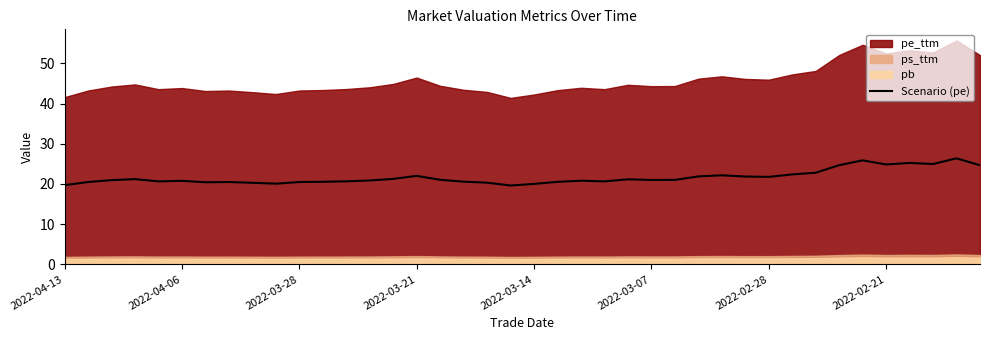

True or false: the data has more than 0 interior local peaks.

True